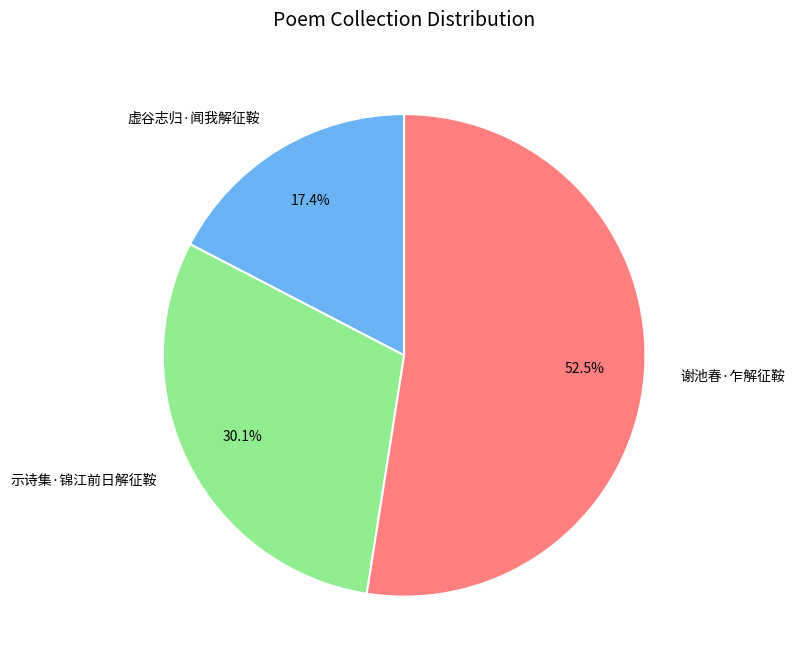

Which slice is the smallest?

虚谷志归·闻我解征鞍